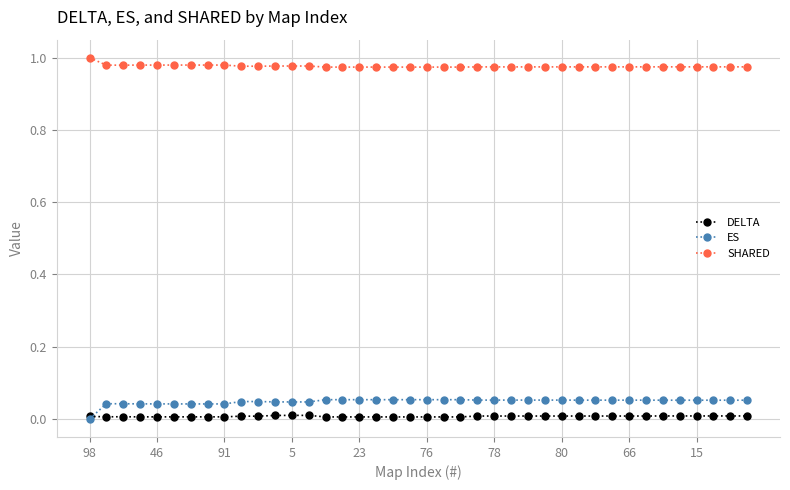

Which series has the largest total across all categories?

SHARED